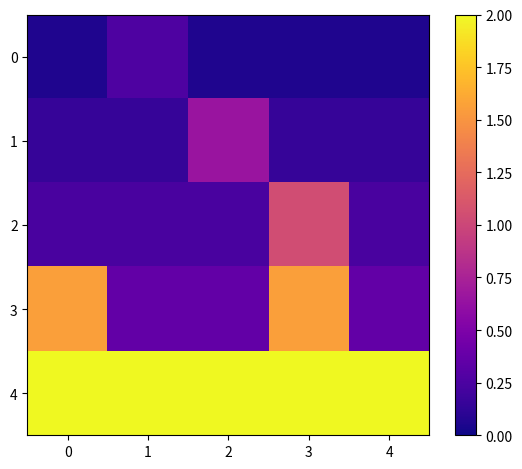

Which series has the largest total across all categories?

4